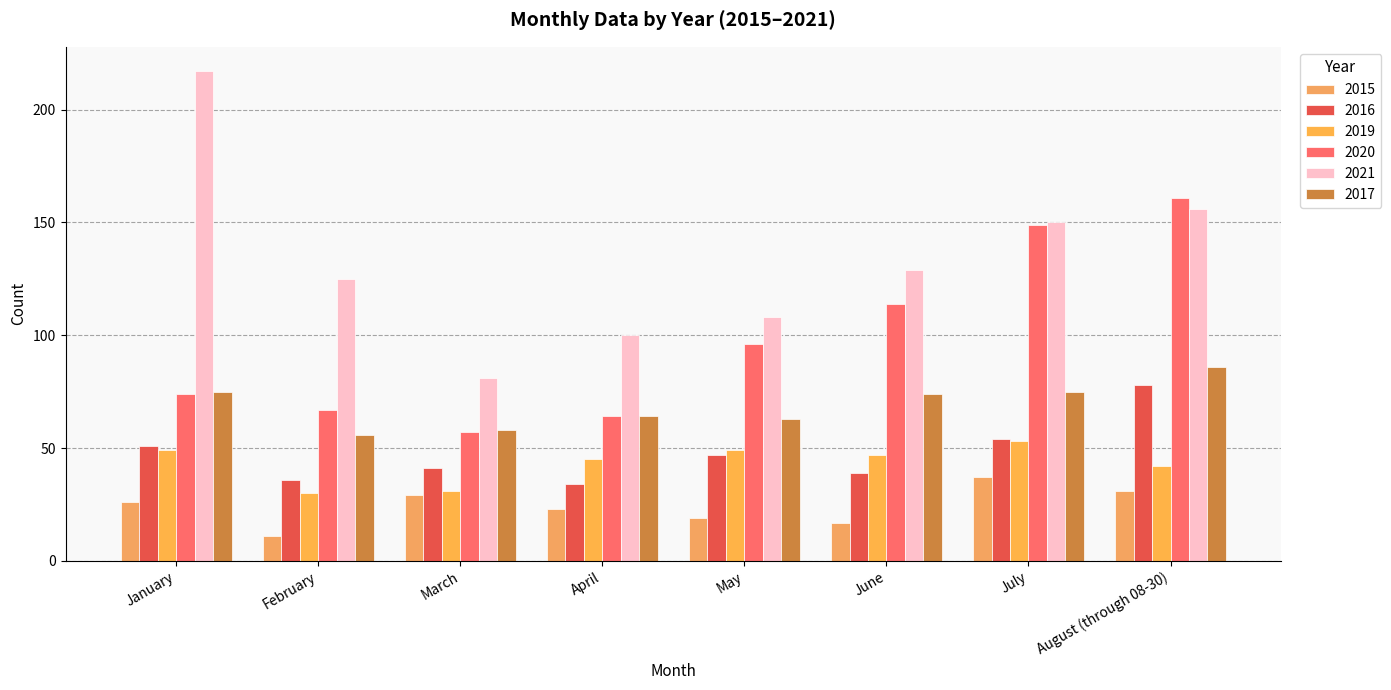

Which series has the largest total across all categories?

2021